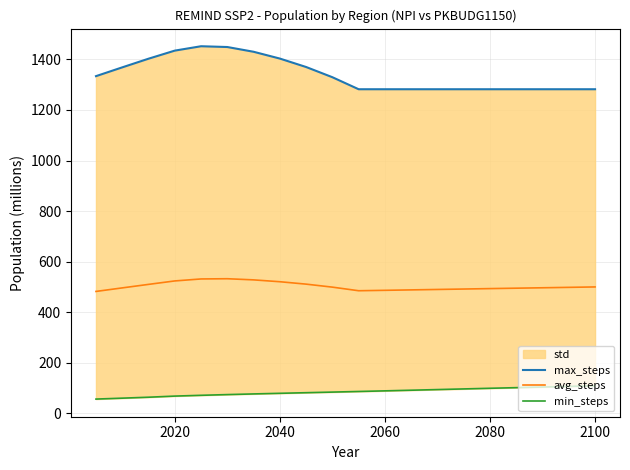

Is it true that avg_steps equals 523.9 at 2020?

True